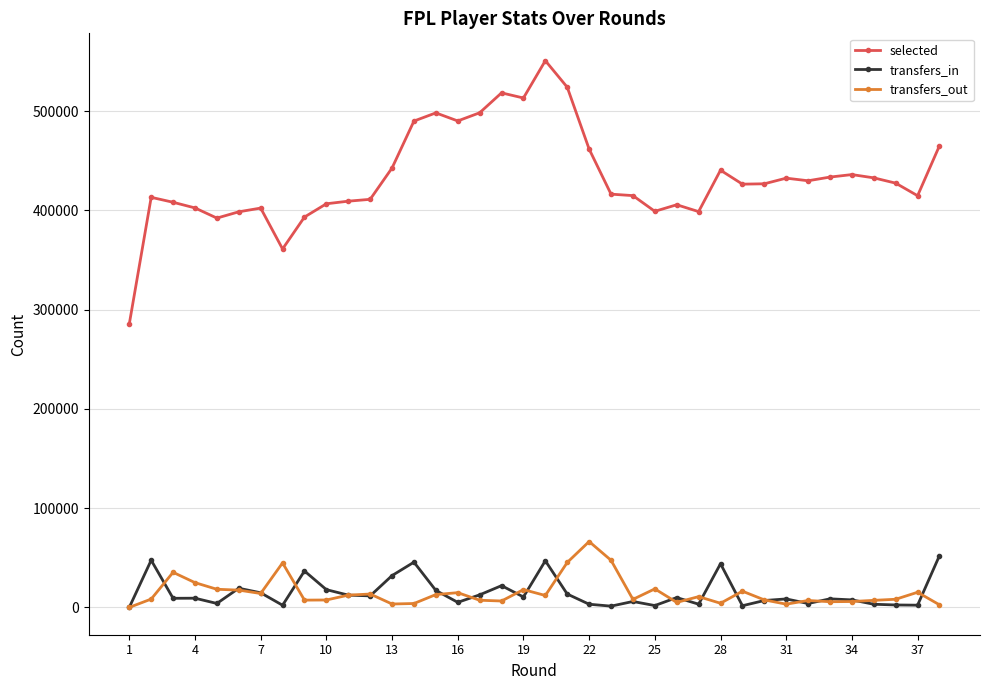

True or false: transfers_in has more than 2 interior local peaks.

True